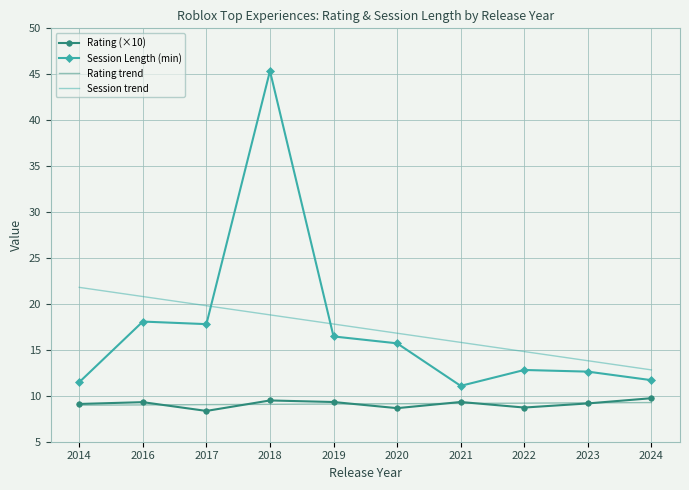

How many distinct data groups are displayed?

4